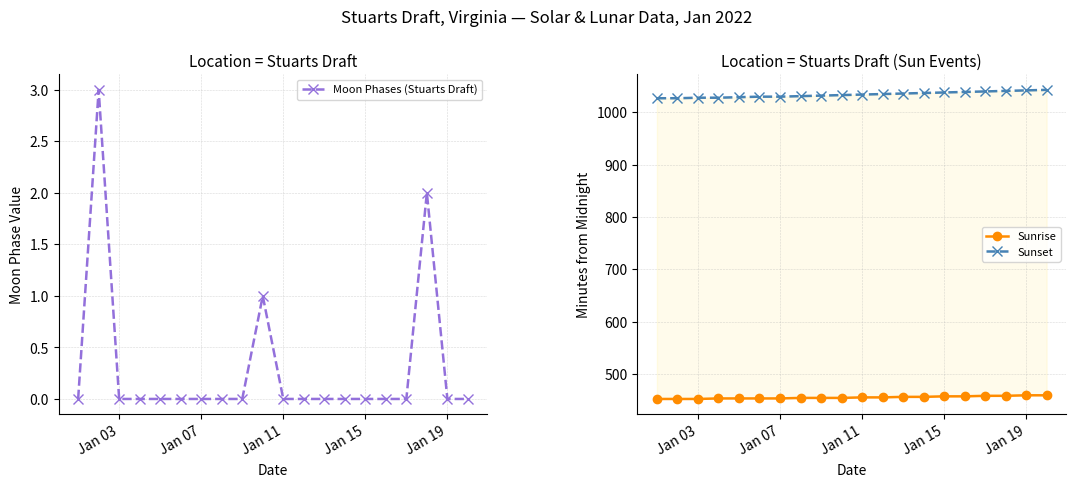

How many data points does each series have?

20